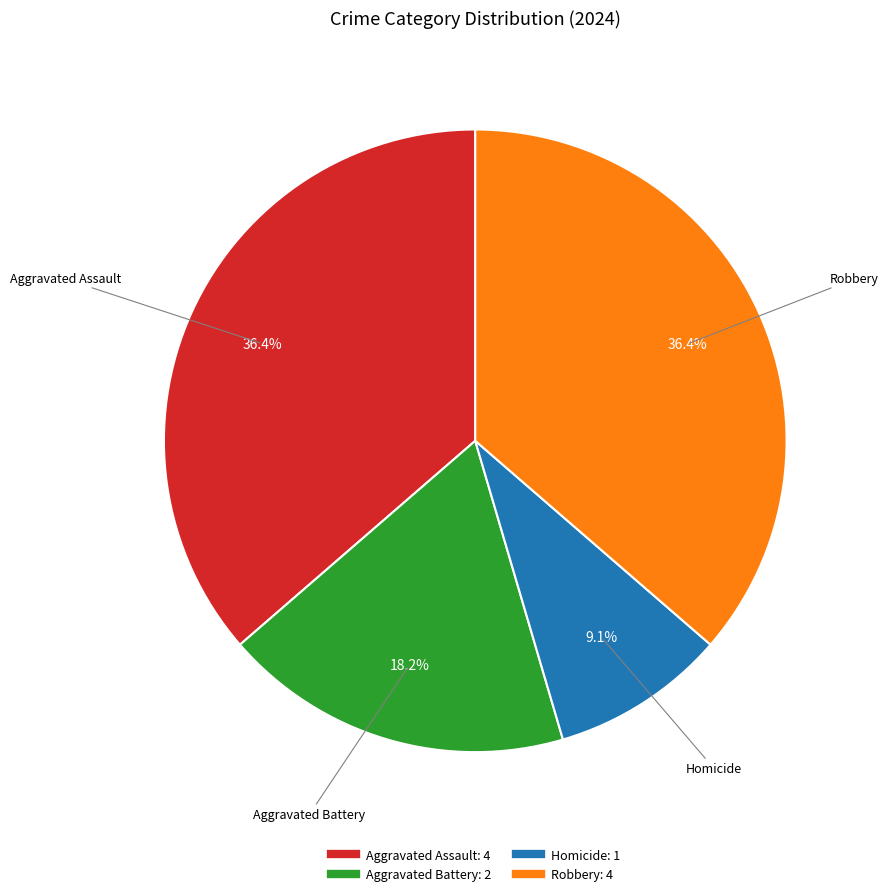

True or false: Robbery accounts for 50% of the total.

False